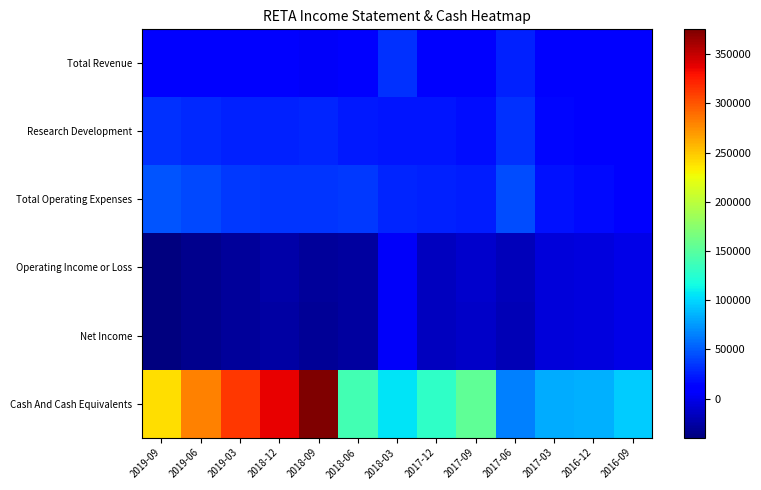

At how many categories does at least one series exceed 92532?

10